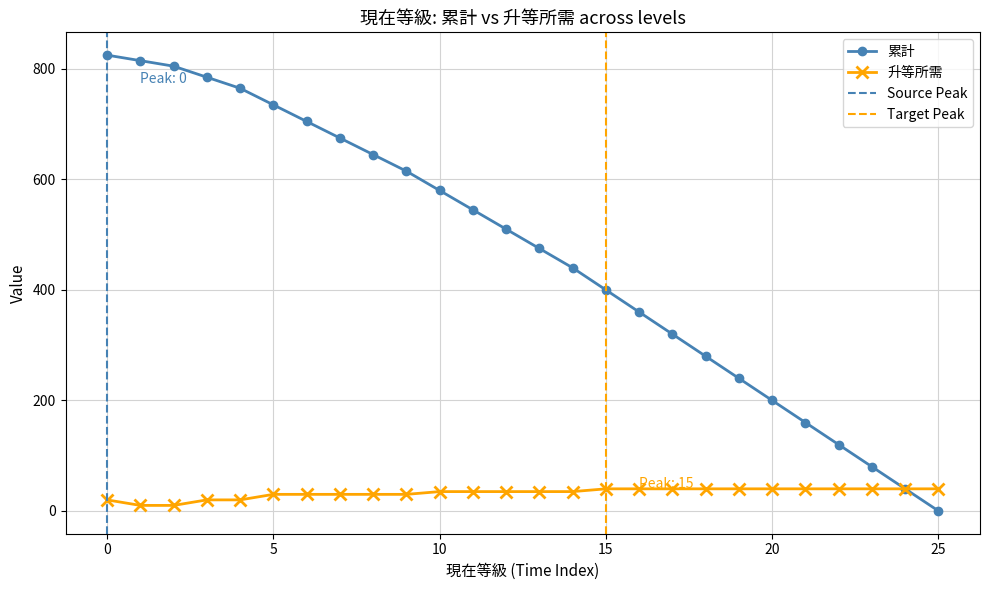

How many data points in 升等所需 are less than 35?

10